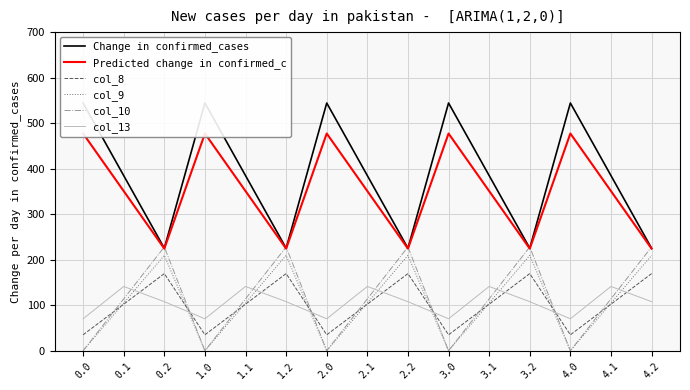

In Predicted change in confirmed_c, how many points are lower than both neighbors (excluding endpoints)?

4